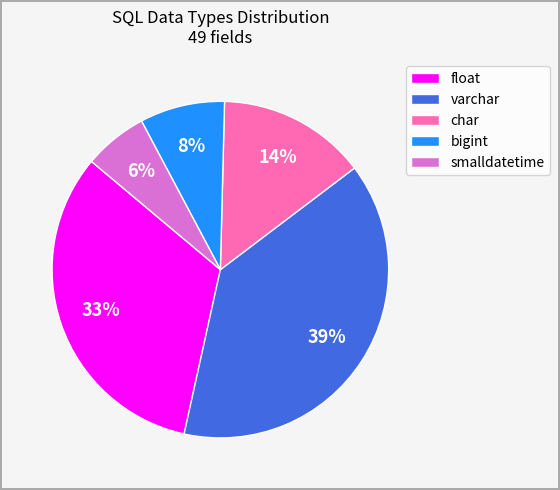

Do char and varchar together represent more than half of the pie?

Yes